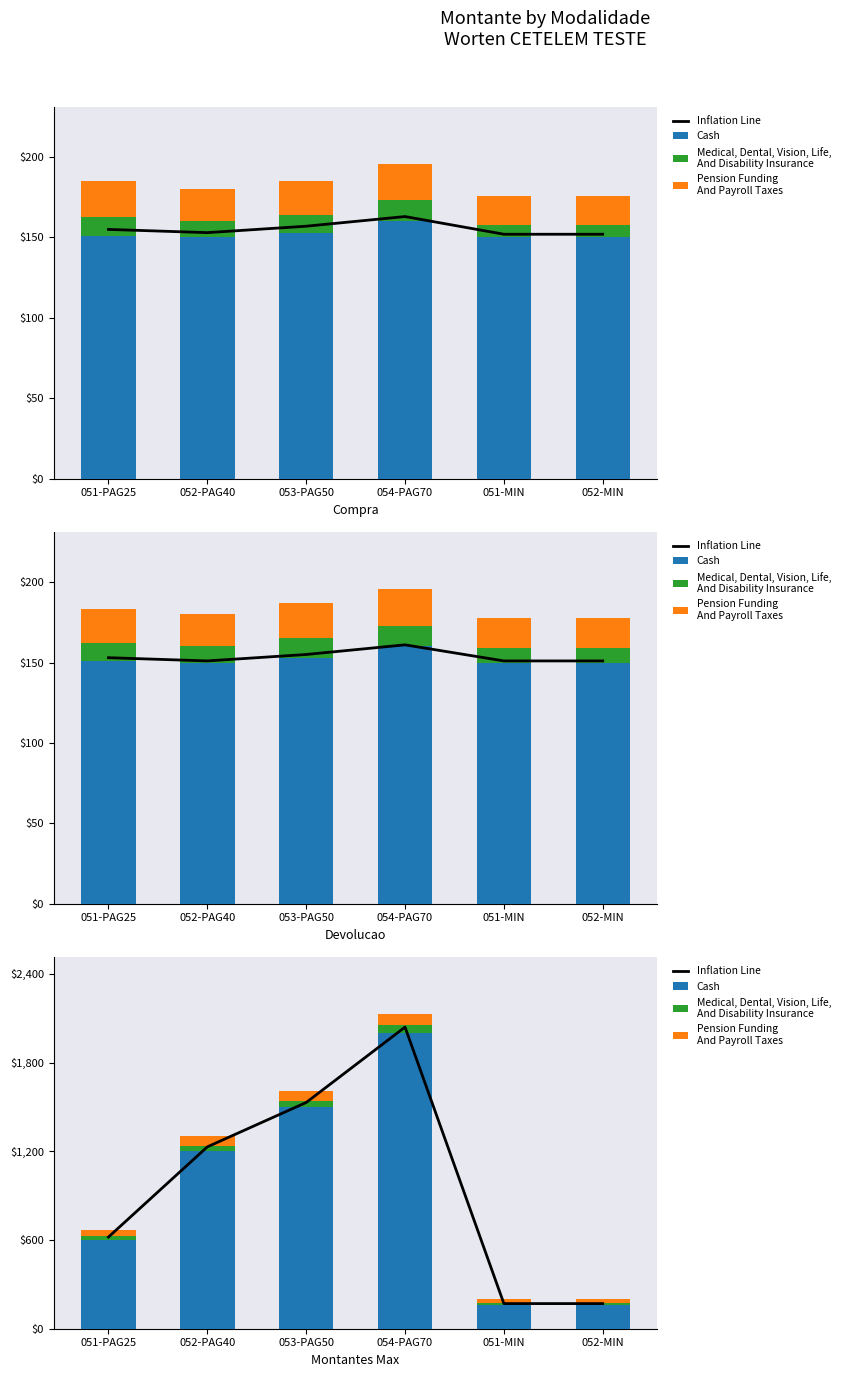

Between 052-PAG40 and 054-PAG70, which series saw the biggest shift?

Inflation Line